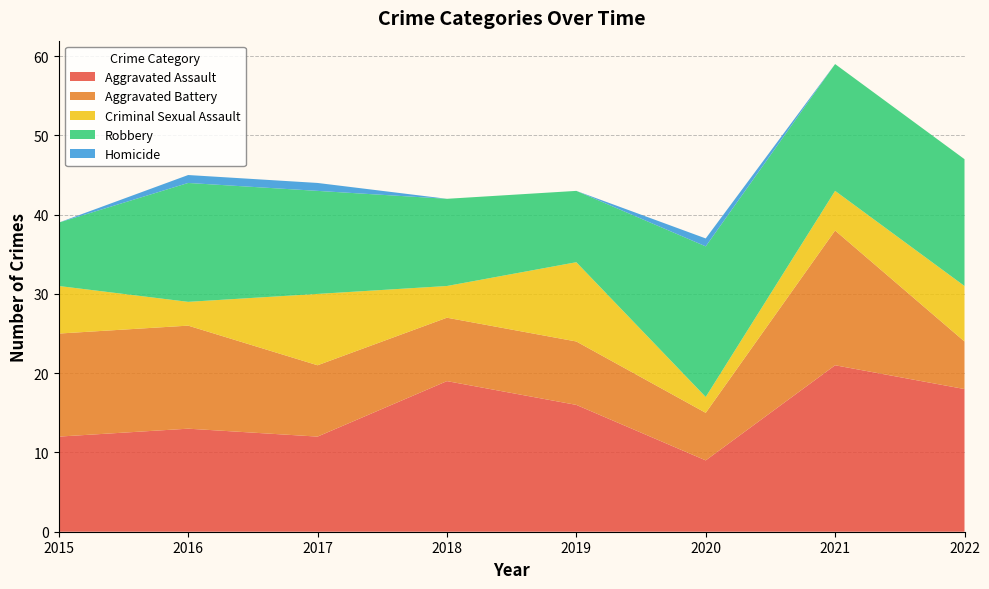

Reading left to right, list all the values displayed in this chart.

Aggravated Assault: 12	13	12	19	16	9	21	18
Aggravated Battery: 13	13	9	8	8	6	17	6
Criminal Sexual Assault: 6	3	9	4	10	2	5	7
Robbery: 8	15	13	11	9	19	16	16
Homicide: 0	1	1	0	0	1	0	0